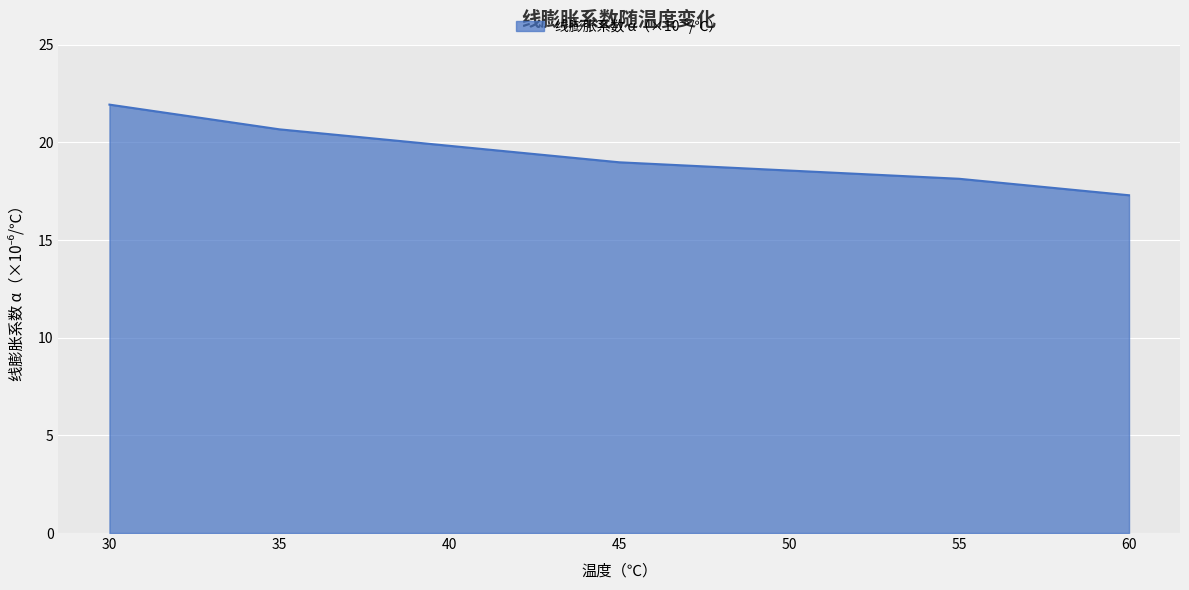

List the labels in order of value, largest first.

30, 35, 40, 45, 50, 55, 60